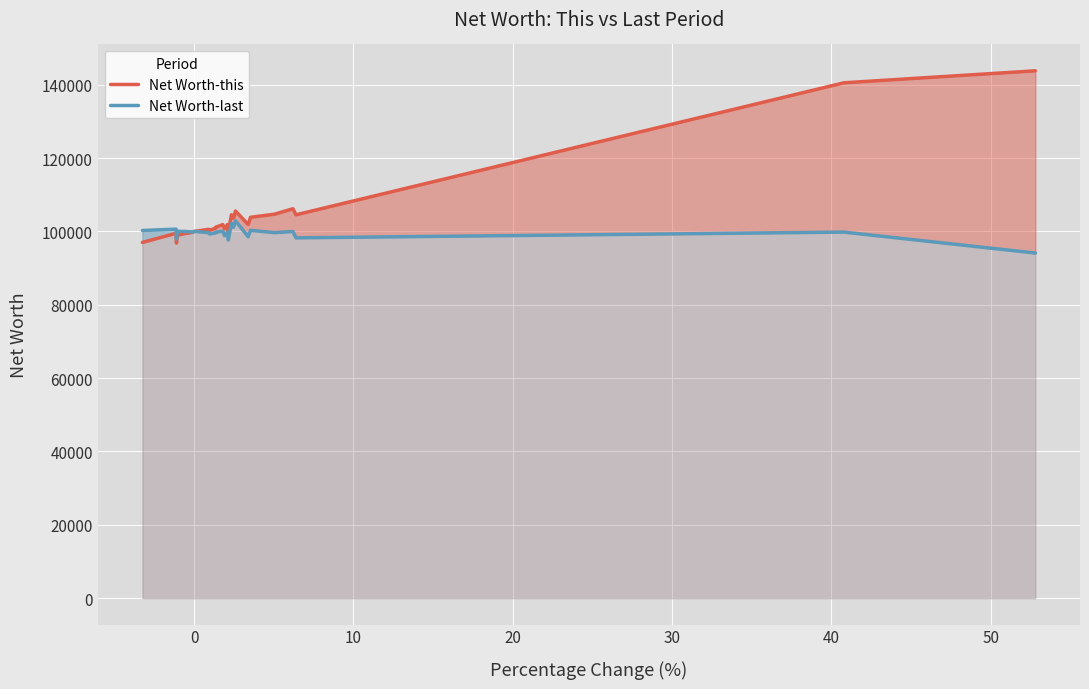

True or false: Net Worth-this and Net Worth-last intersect in this chart.

False